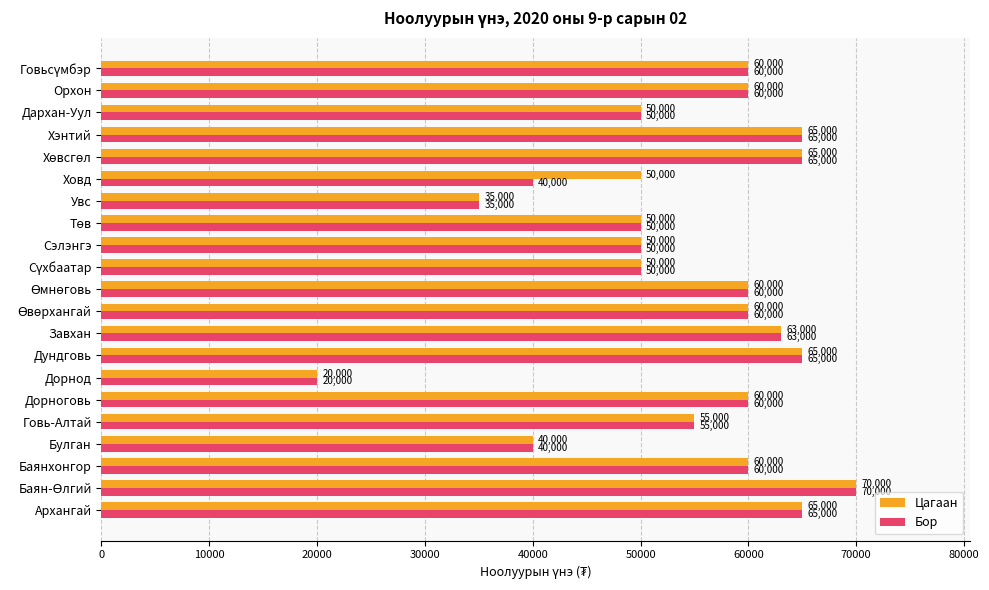

Which series has the largest total across all categories?

Цагаан